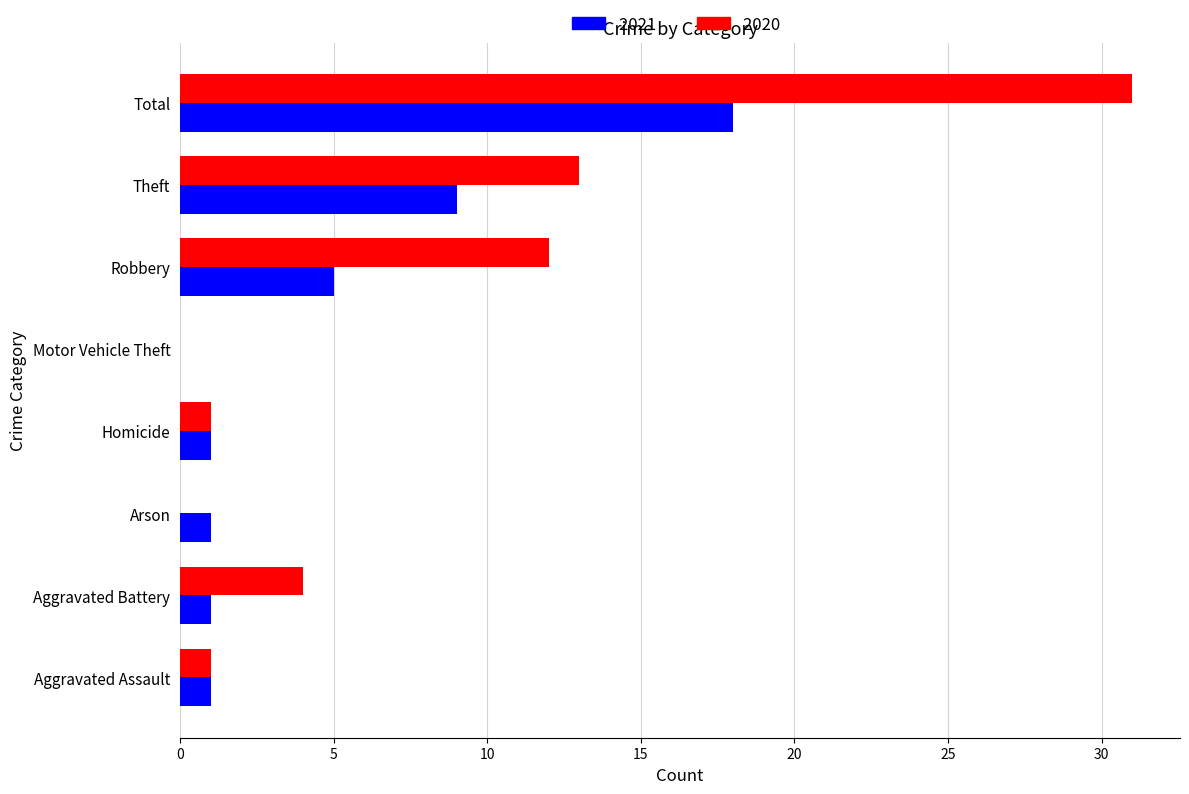

The value of 2020 at Total is 31. True or false?

True